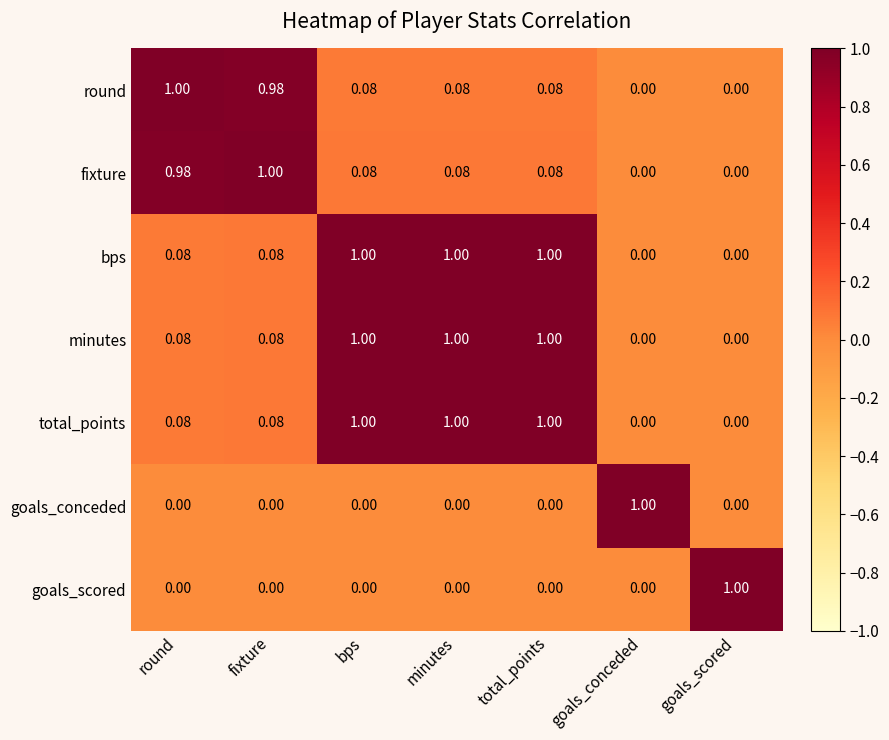

What is the total value across all series at goals_scored?

1.0